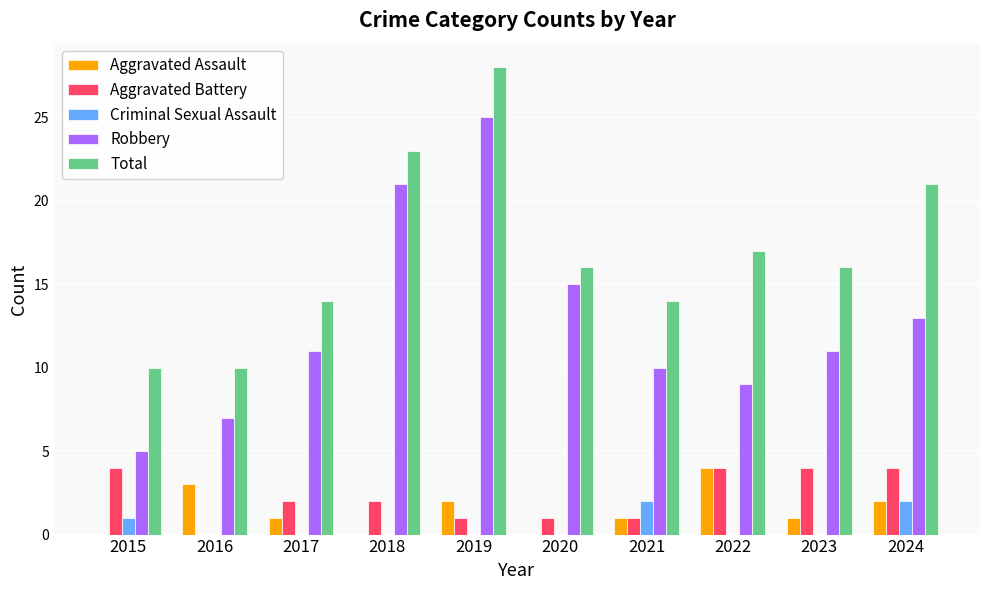

How many categories are shown in the chart?

10